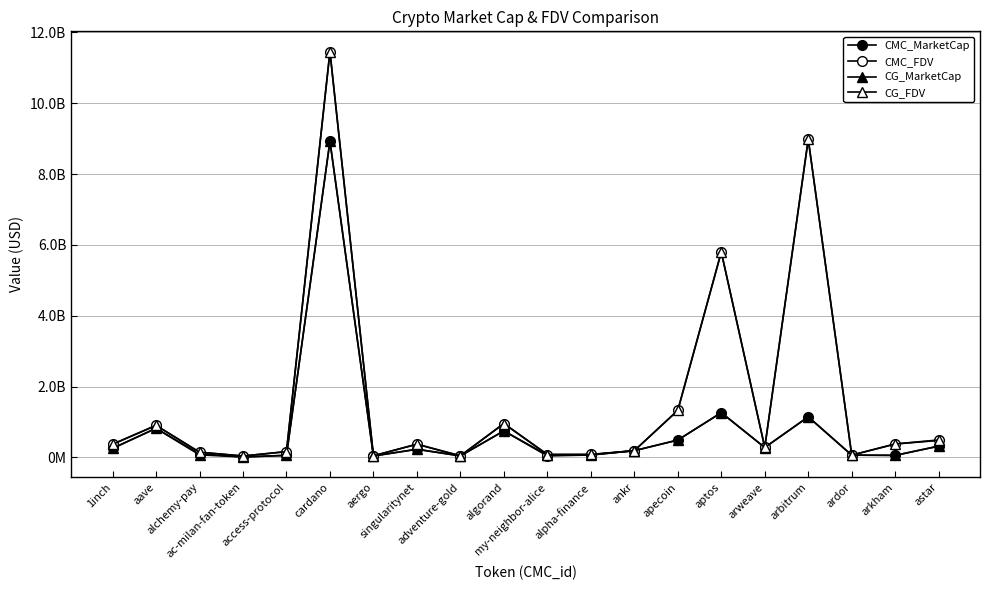

True or false: CG_FDV has more than 0 interior local peaks.

True